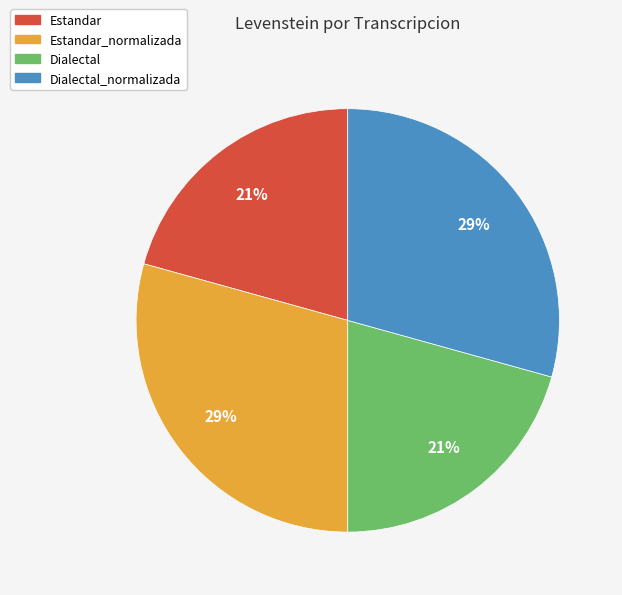

Is there a majority slice in this chart?

No